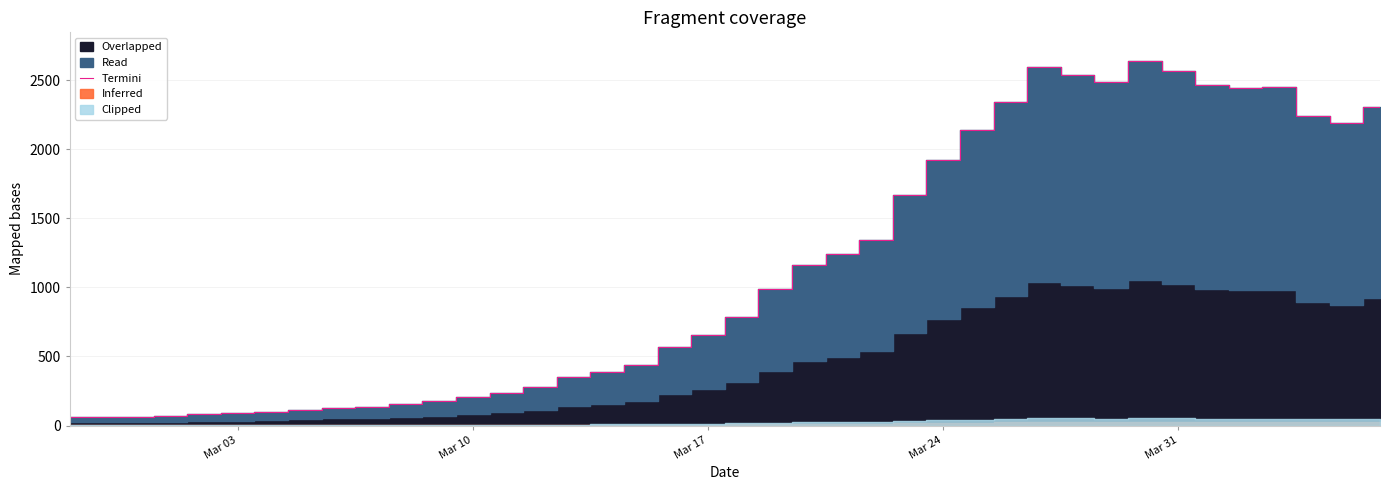

What is the value of the 22nd point from the left?

992